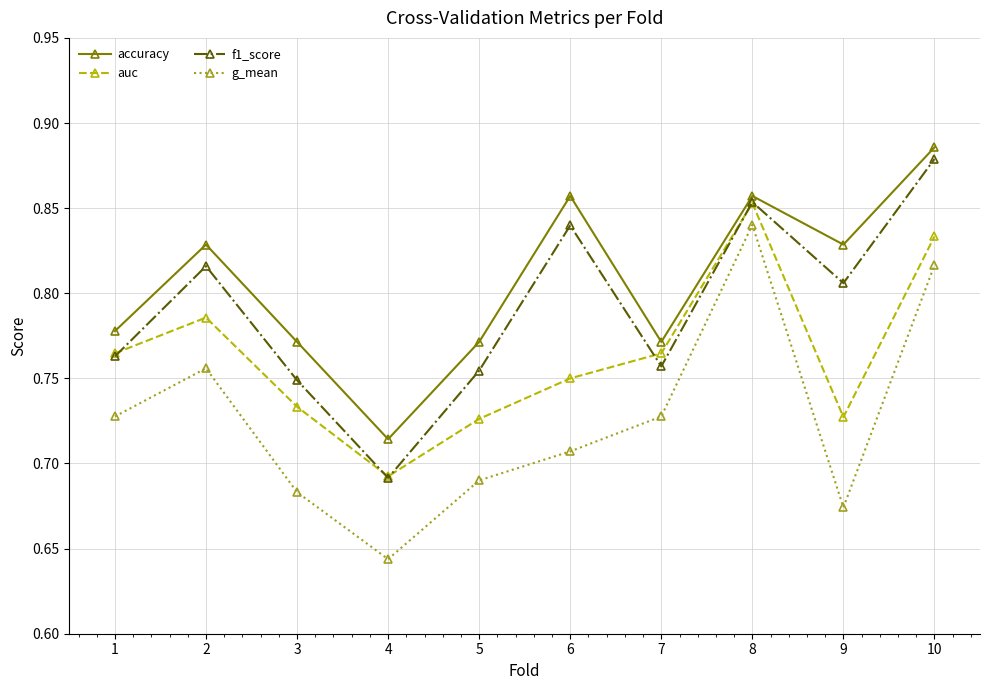

What is the sum of the g_mean values at 4 and 9?

1.3